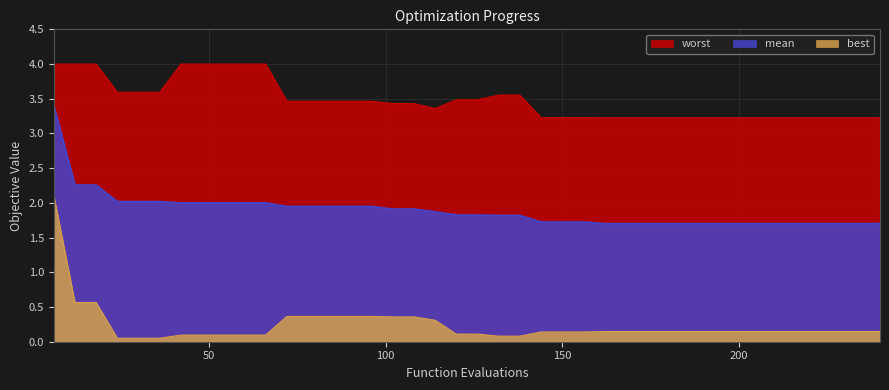

The worst series shows 1.2 at 42. True or false?

False